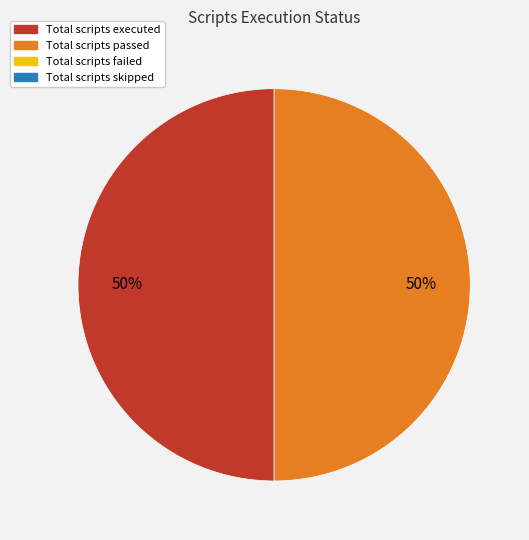

To the nearest percent, what is the average slice percentage?

50%